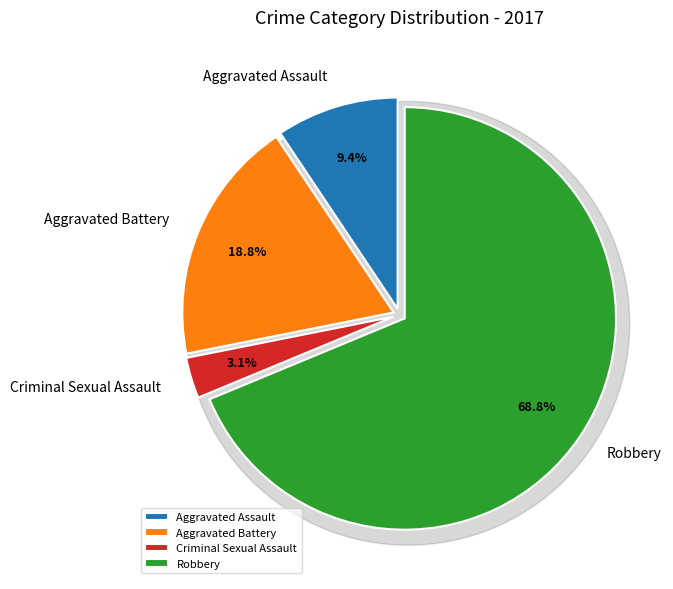

Is the sum of Aggravated Assault and Criminal Sexual Assault greater than half?

No